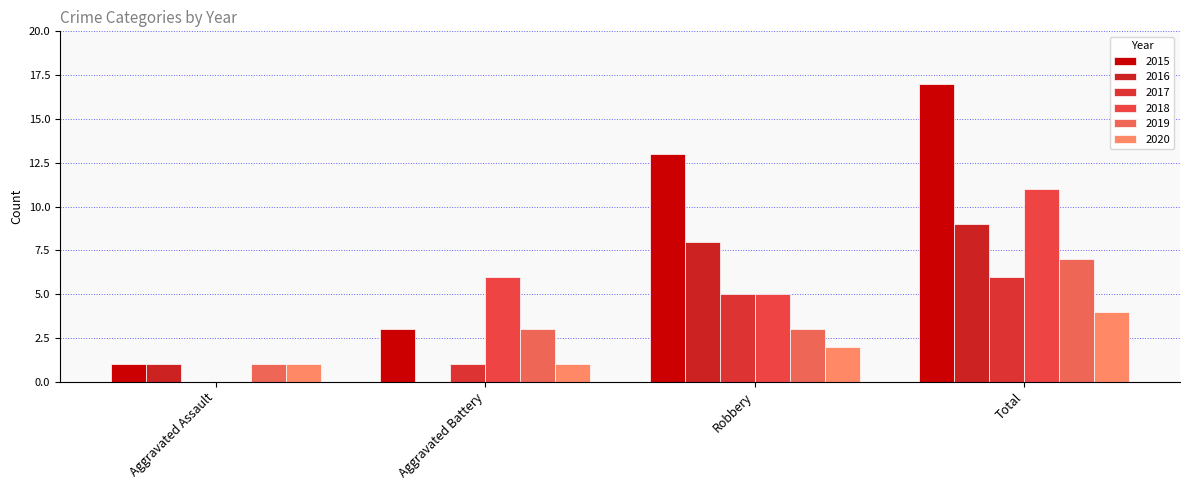

What is the sum of all 2018 values?

22